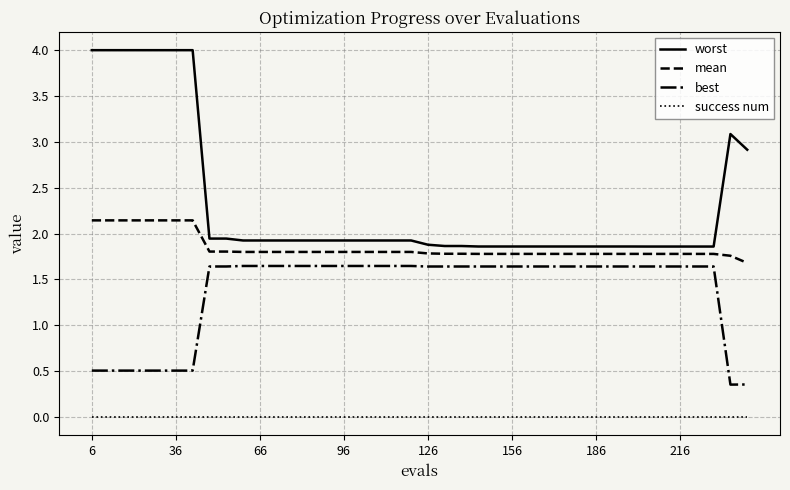

List the series in order of their peak value, highest first.

worst, mean, best, success num